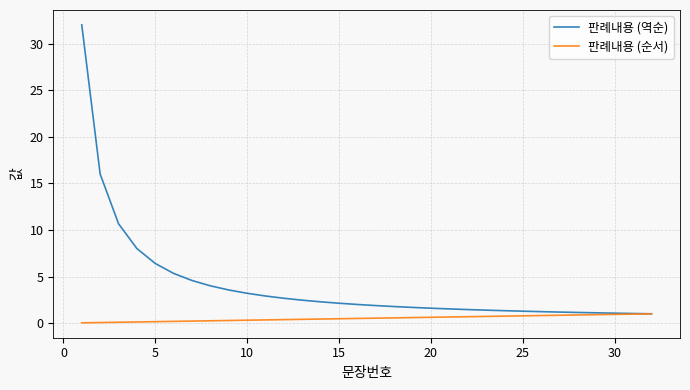

Which series has the largest range (max minus min)?

판례내용 (역순)